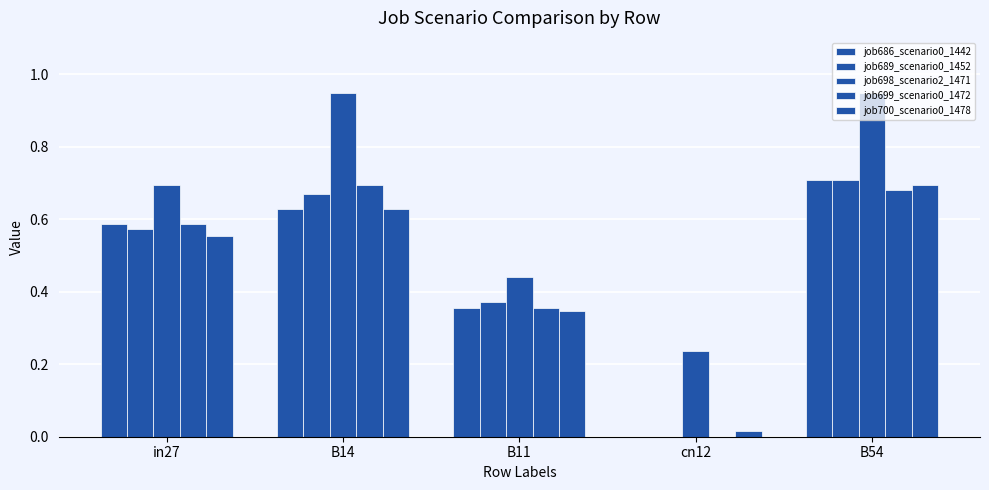

Count the number of data series in this chart.

5